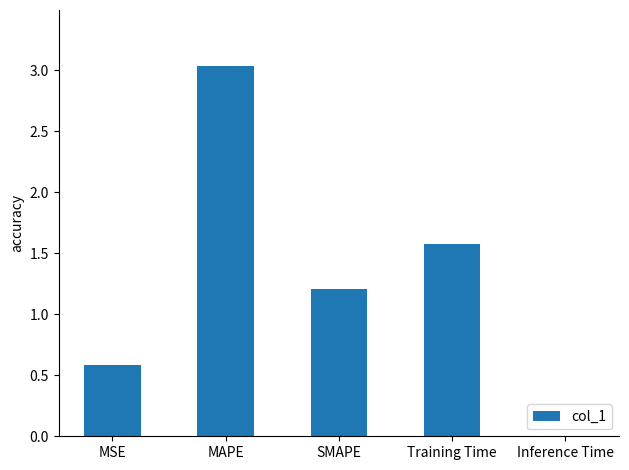

Which category has the highest value across all series?

MAPE